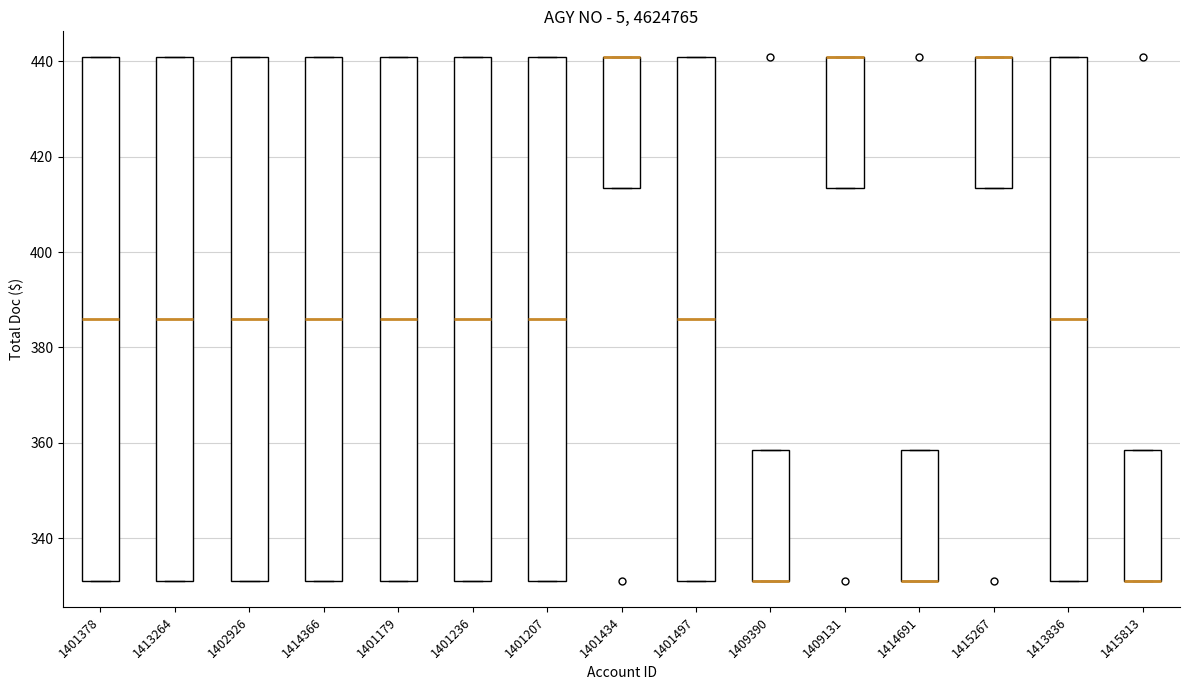

Reading left to right, read every box against the y-axis: the position of its median line, the range the box covers, and the ends of its whiskers. The values are not printed on the chart, so give them approximately, as read against the axis.

1401378: median 386, box 332 to 440, whiskers 332 to 440
1413264: median 386, box 332 to 440, whiskers 332 to 440
1402926: median 386, box 332 to 440, whiskers 332 to 440
1414366: median 386, box 332 to 440, whiskers 332 to 440
1401179: median 386, box 332 to 440, whiskers 332 to 440
1401236: median 386, box 332 to 440, whiskers 332 to 440
1401207: median 386, box 332 to 440, whiskers 332 to 440
1401434: median 440 (drawn on the box's upper edge), box 414 to 440, whiskers 414 to 440
1401497: median 386, box 332 to 440, whiskers 332 to 440
1409390: median 332 (drawn on the box's lower edge), box 332 to 358, whiskers 332 to 358
1409131: median 440 (drawn on the box's upper edge), box 414 to 440, whiskers 414 to 440
1414691: median 332 (drawn on the box's lower edge), box 332 to 358, whiskers 332 to 358
1415267: median 440 (drawn on the box's upper edge), box 414 to 440, whiskers 414 to 440
1413836: median 386, box 332 to 440, whiskers 332 to 440
1415813: median 332 (drawn on the box's lower edge), box 332 to 358, whiskers 332 to 358